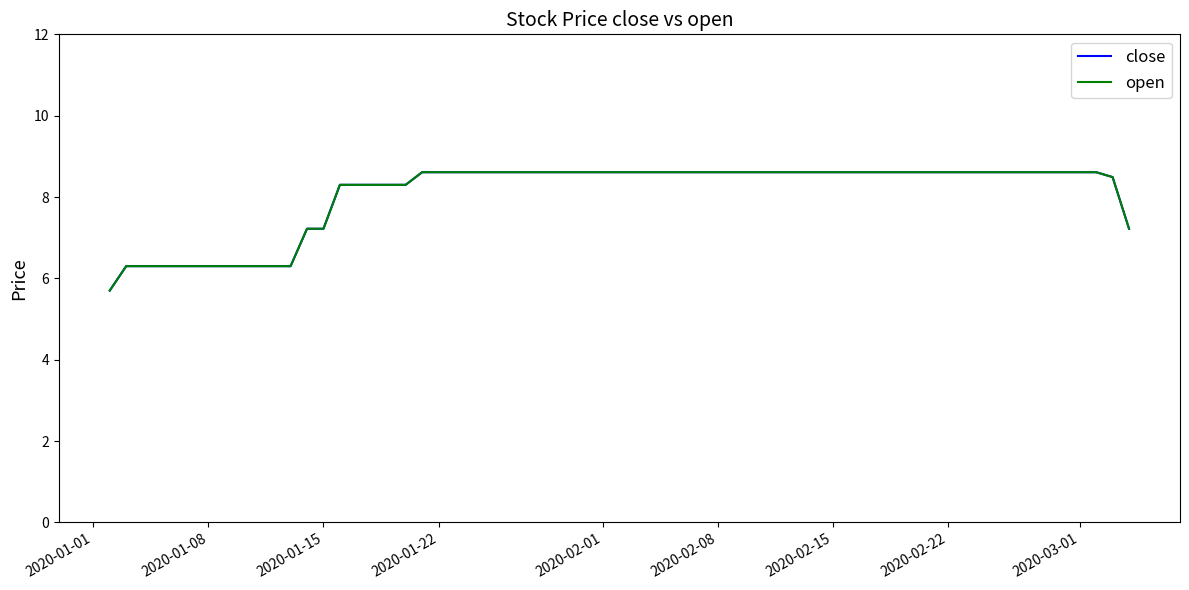

How many lines are shown in the chart?

2